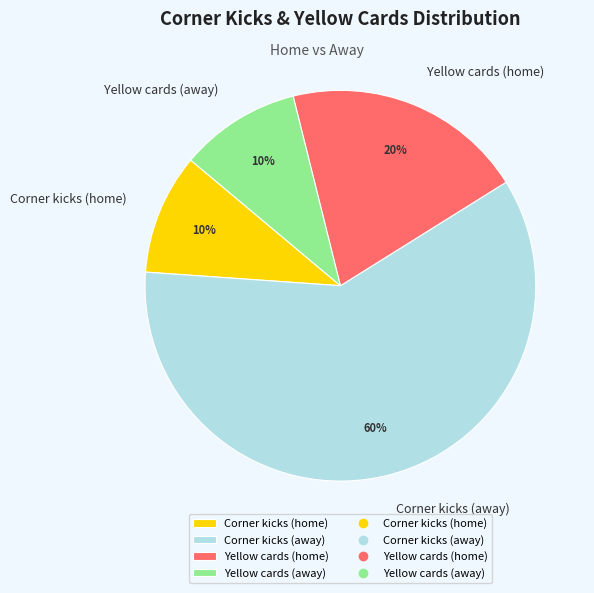

How many segments does this pie chart have?

4